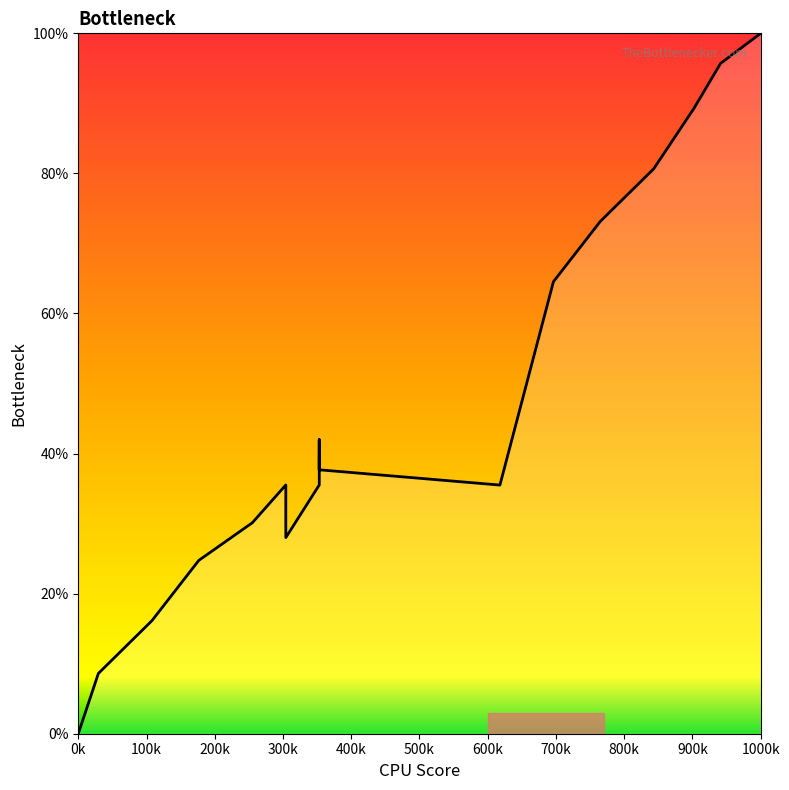

What is the change in value from 13 to 16?

+45.2